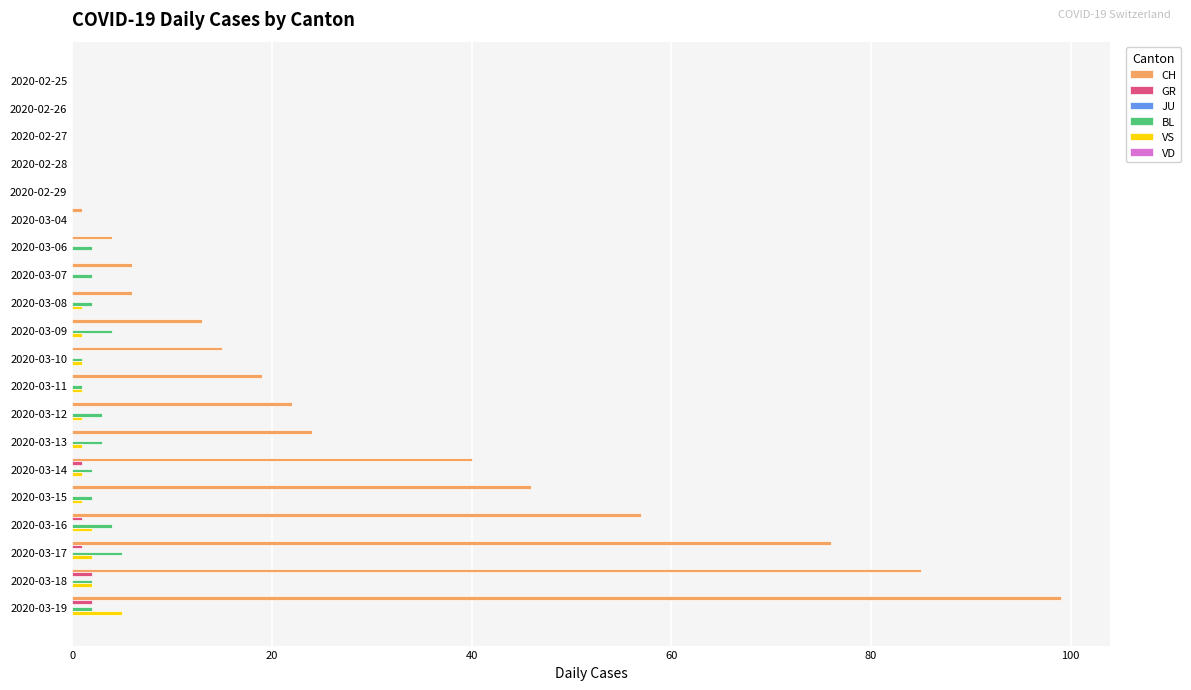

Which series has the largest total across all categories?

CH